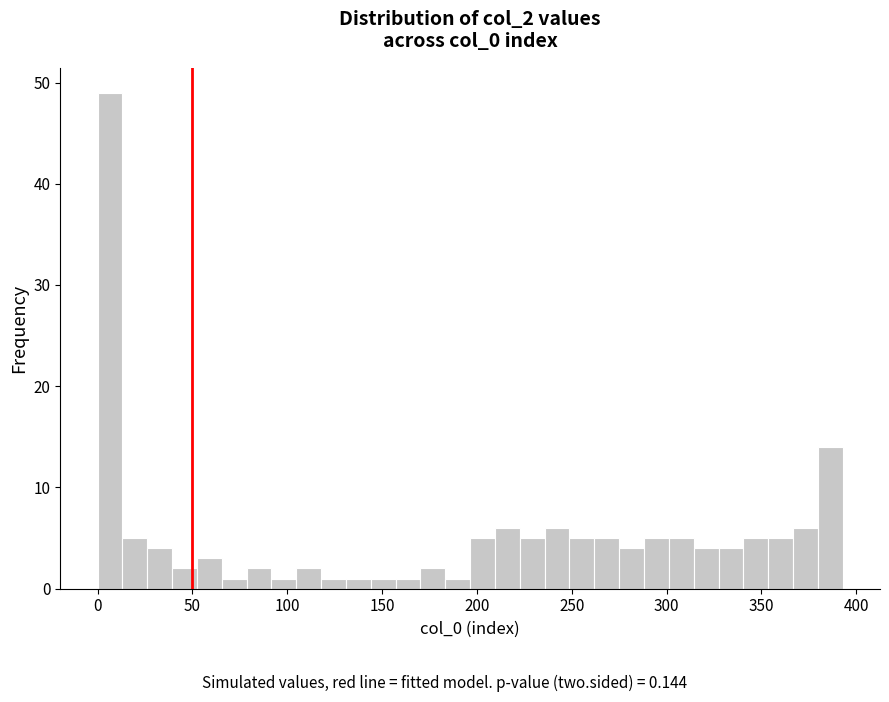

Read against the x-axis, roughly where is the centre of the tallest bar?

5